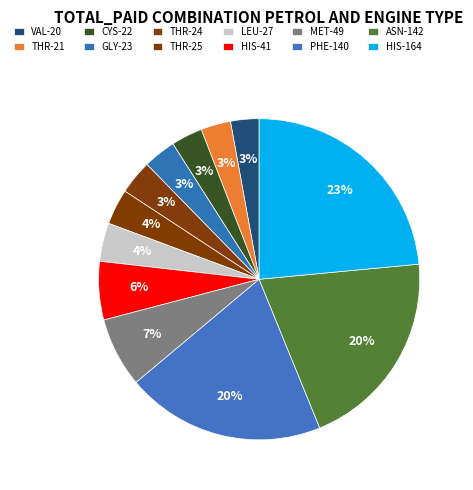

To the nearest percent, what portion does THR-24 represent?

3%